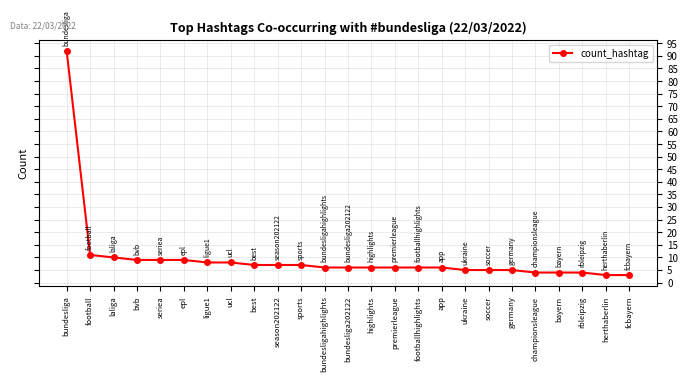

What is the value of the 12th point from the left?

6